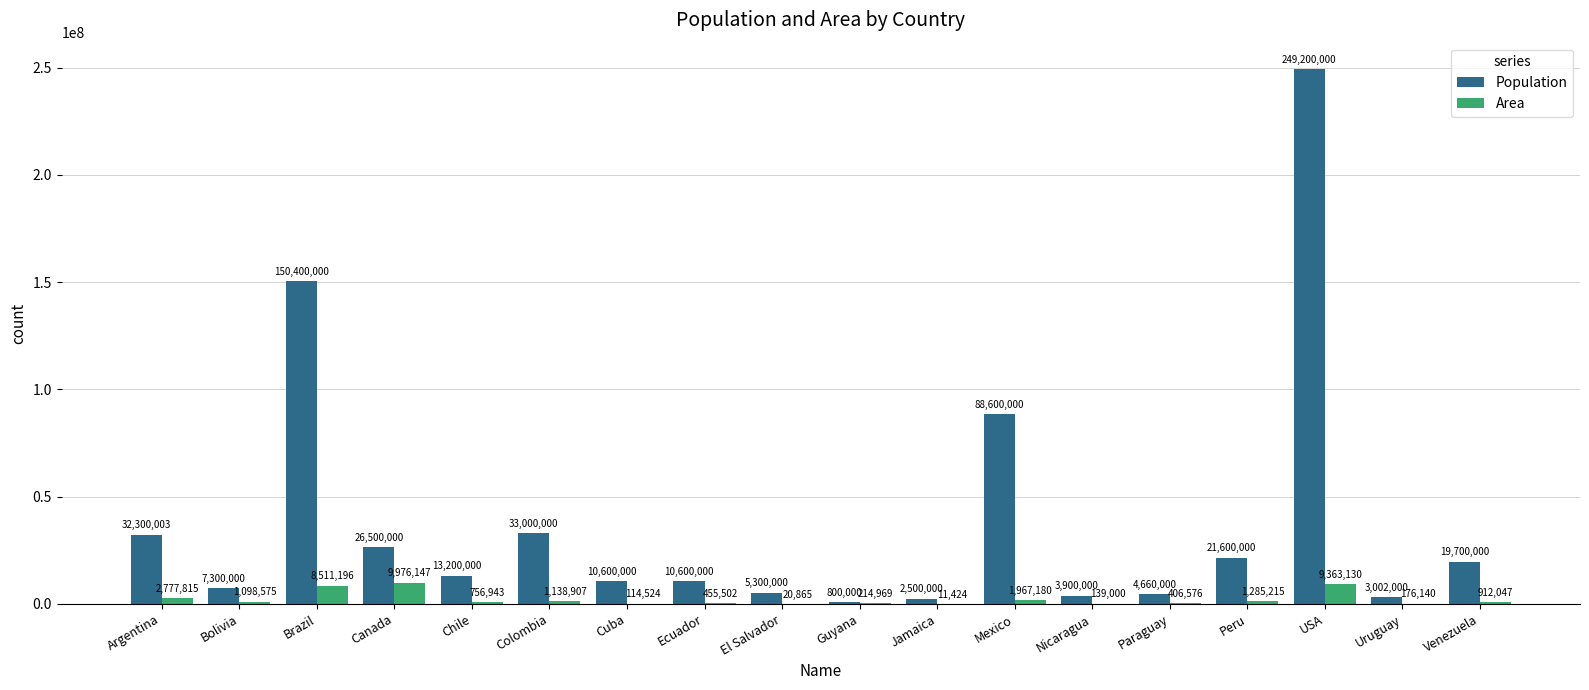

At which label does Population reach its peak?

USA